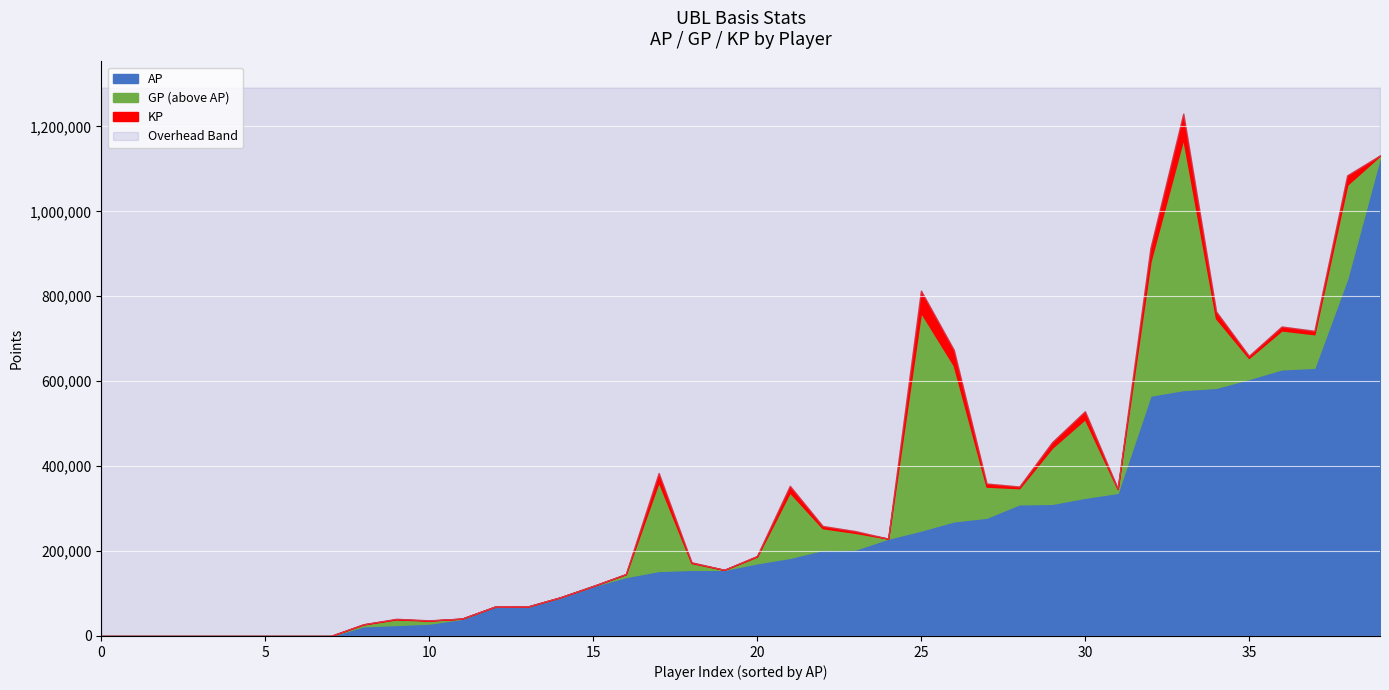

What is the highest value of the AP series?

1127281.0